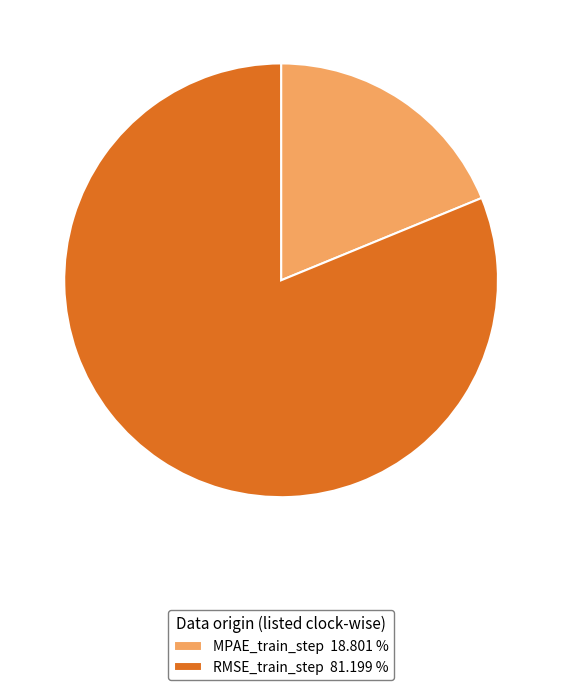

Does any single category account for the majority?

Yes